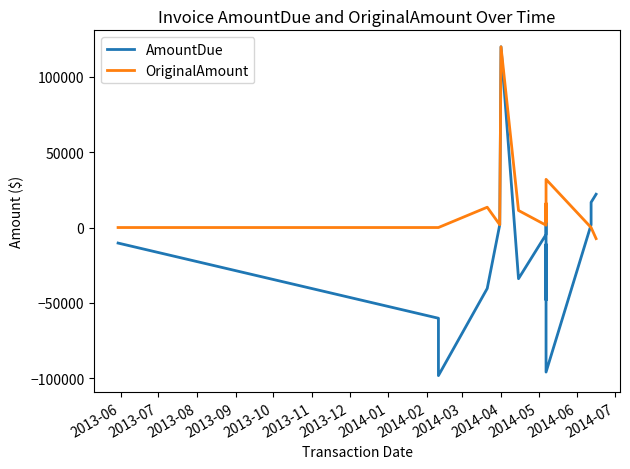

What is the greatest value displayed?

120000.0